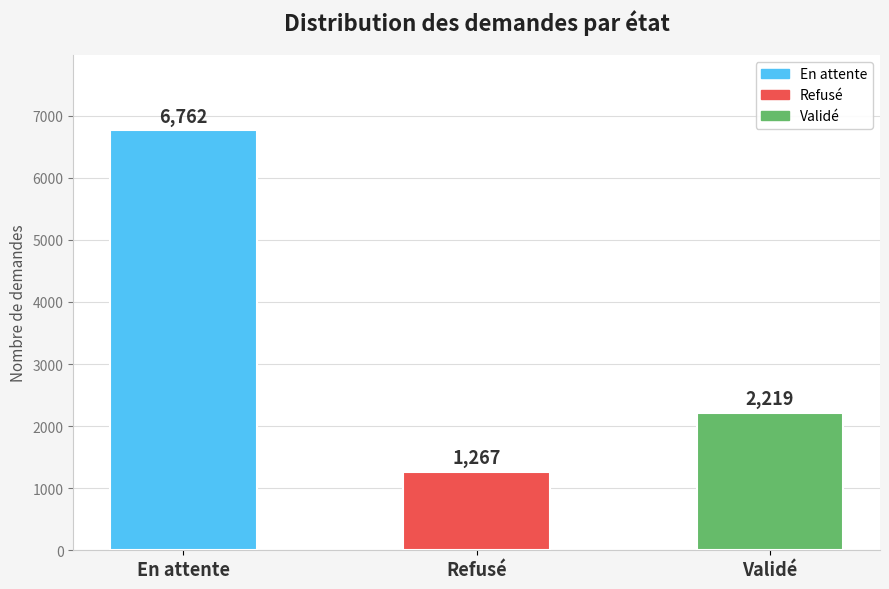

Reading left to right, transcribe all the data shown in this chart.

En attente=6762	Refusé=1267	Validé=2219